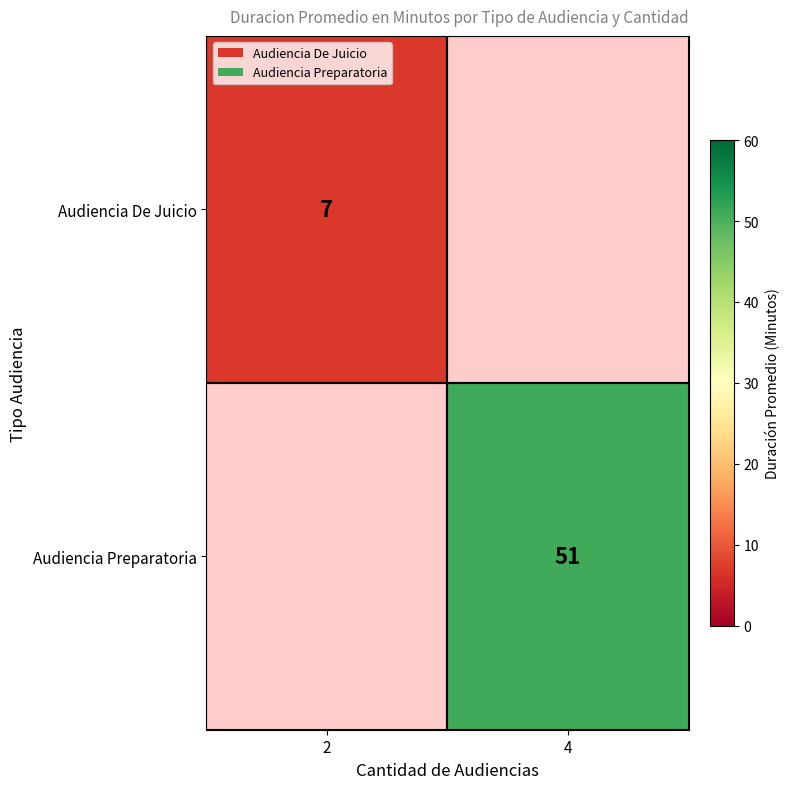

At how many categories does at least one series exceed 50?

1